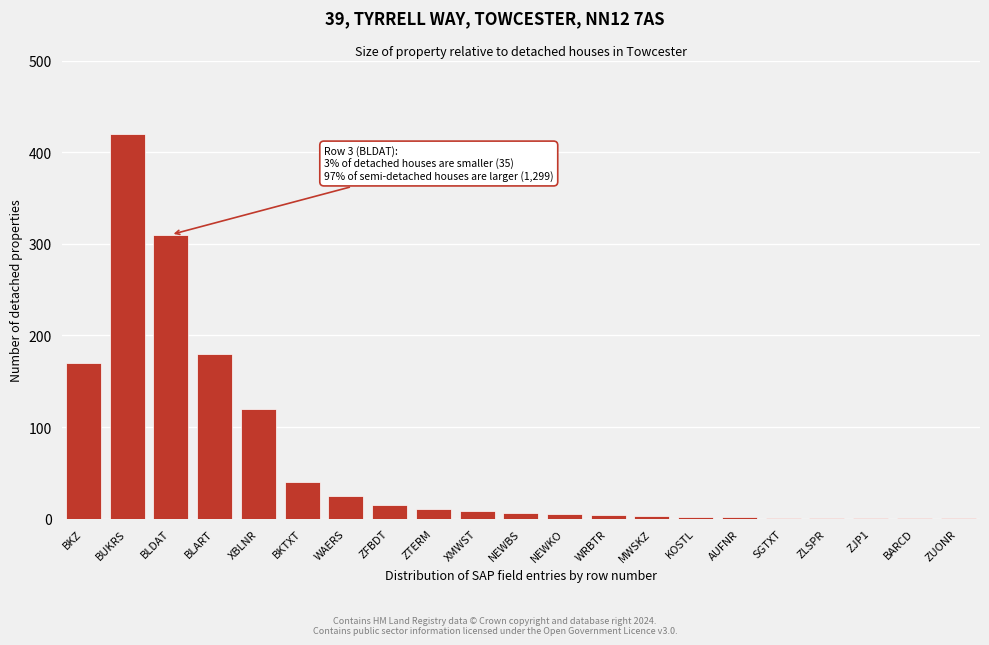

What is the change in value from XBLNR to ZFBDT?

-105